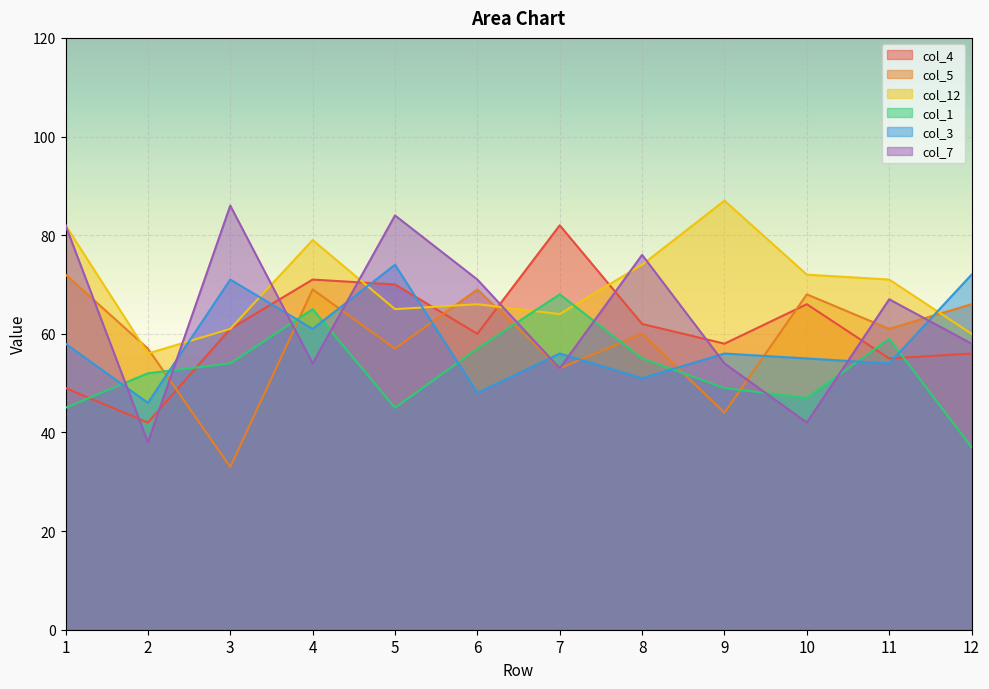

The col_5 series shows 108 at 4. True or false?

False